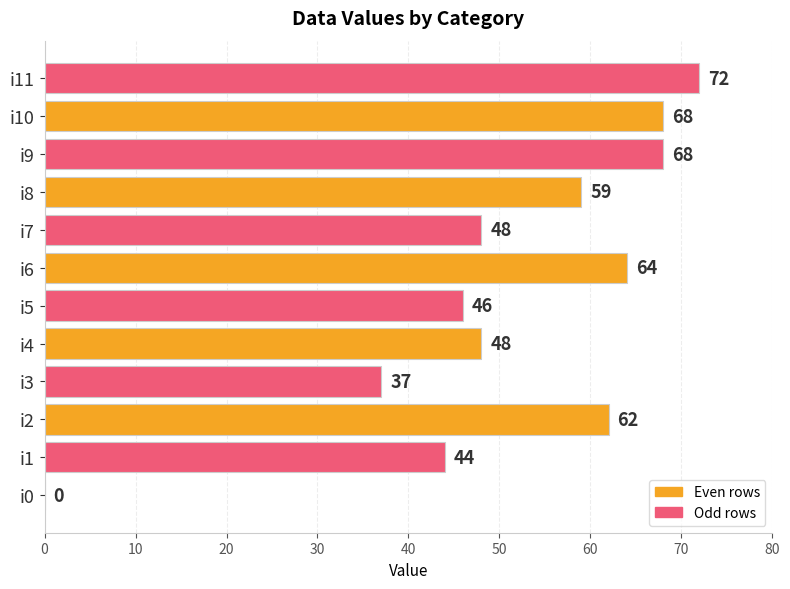

Reading bottom to top, what are all the values shown in this chart?

i0=0	i1=44	i2=62	i3=37	i4=48	i5=46	i6=64	i7=48	i8=59	i9=68	i10=68	i11=72